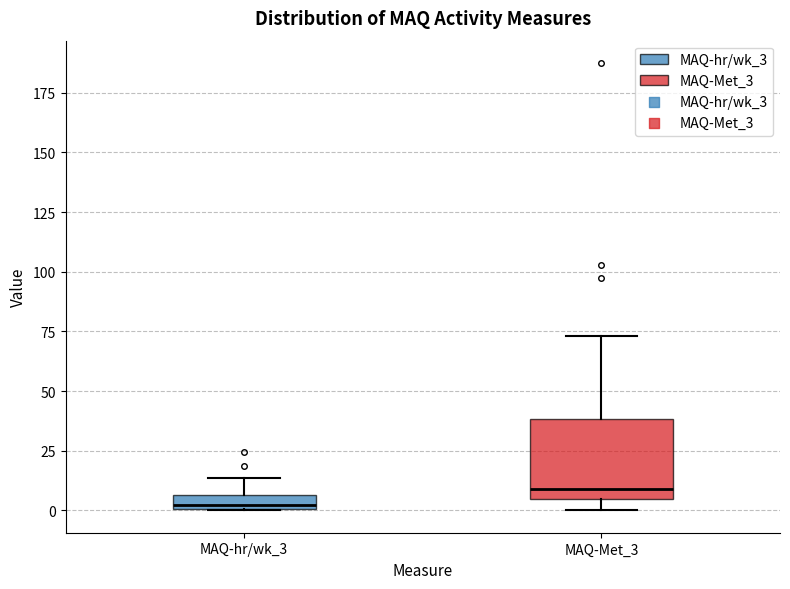

Which box has the lowest median line?

MAQ-hr/wk_3